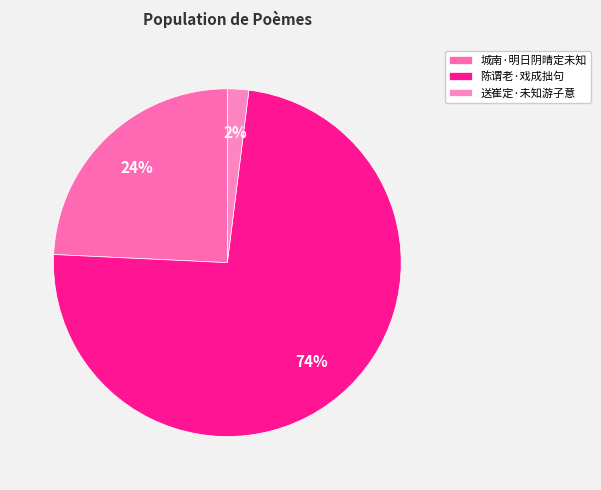

What is the largest slice in the pie chart?

陈谓老·戏成拙句